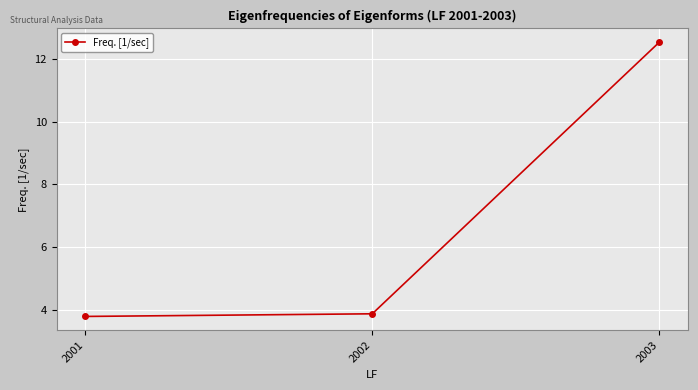

Rank the categories by value from lowest to highest.

2001, 2002, 2003